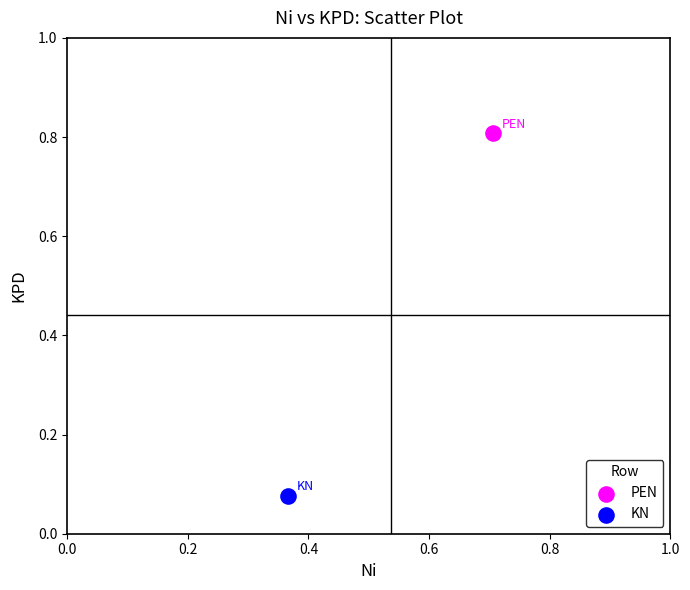

Which series contains the highest Y value?

PEN